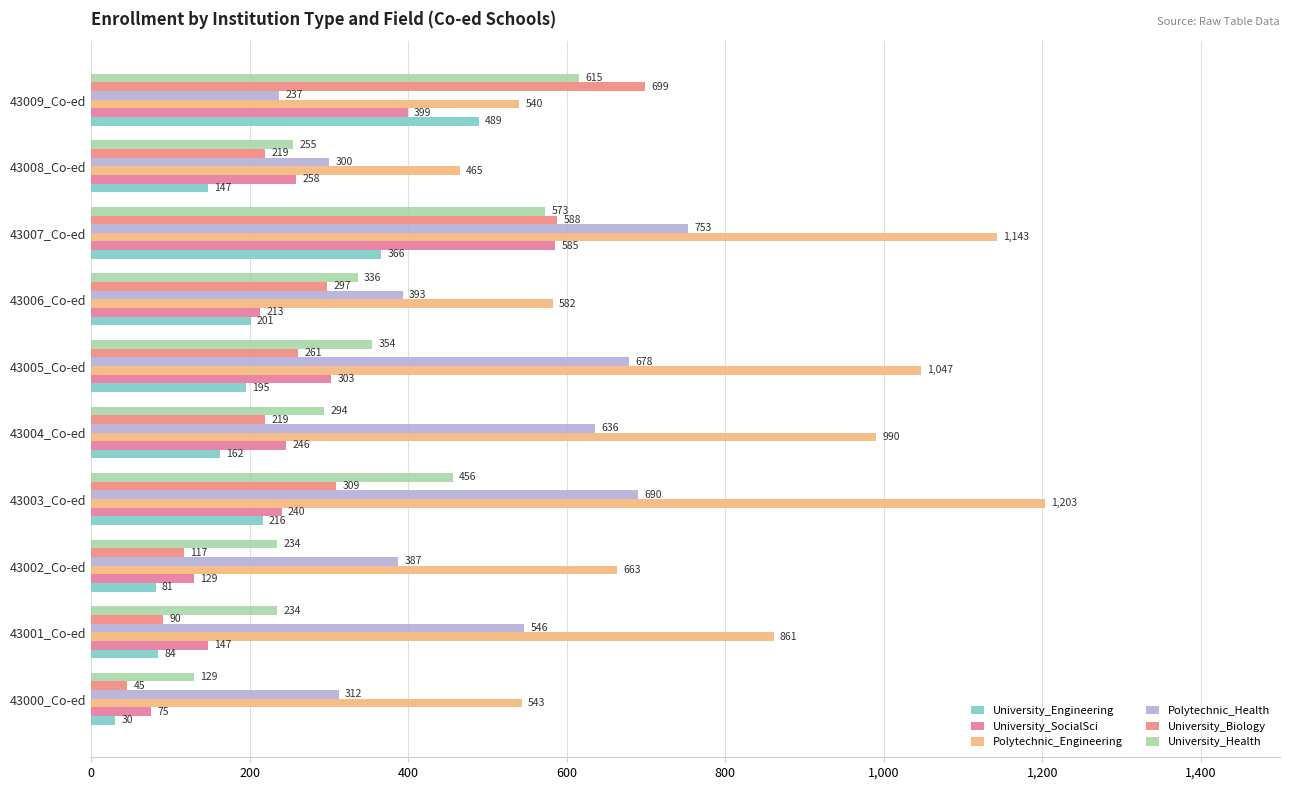

How many distinct data groups are displayed?

6